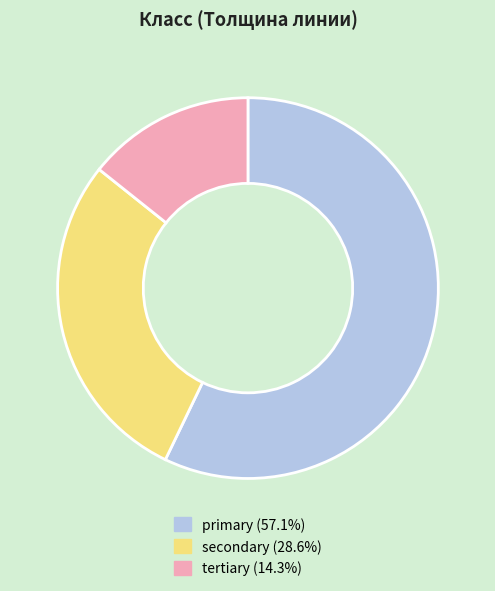

Is the sum of secondary and tertiary greater than half?

No